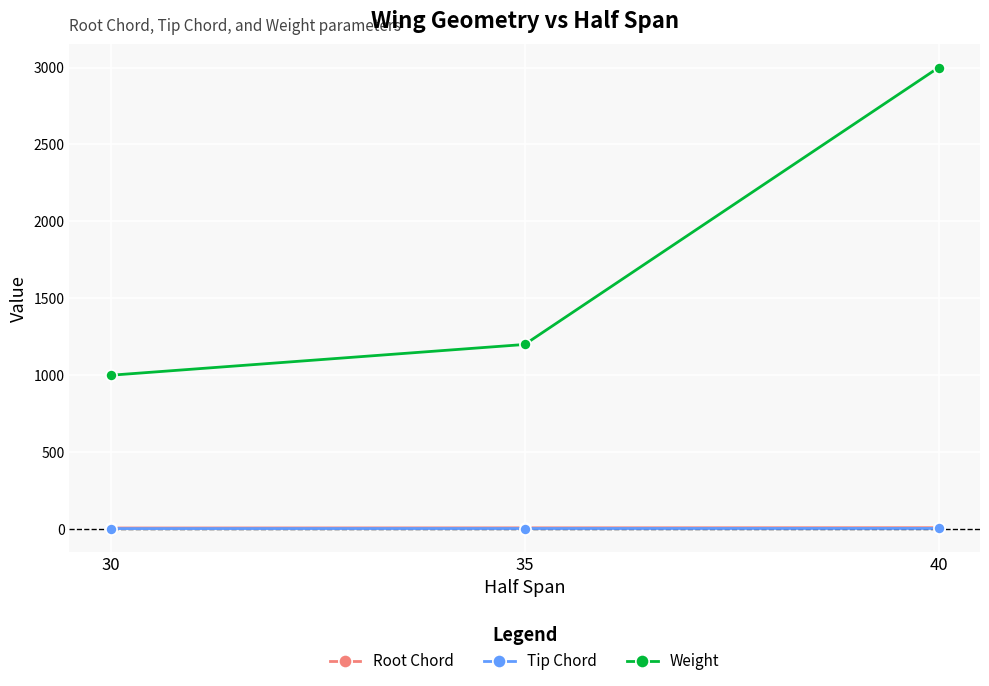

Is the value of Tip Chord at 35 greater than the value of Weight at 40?

No